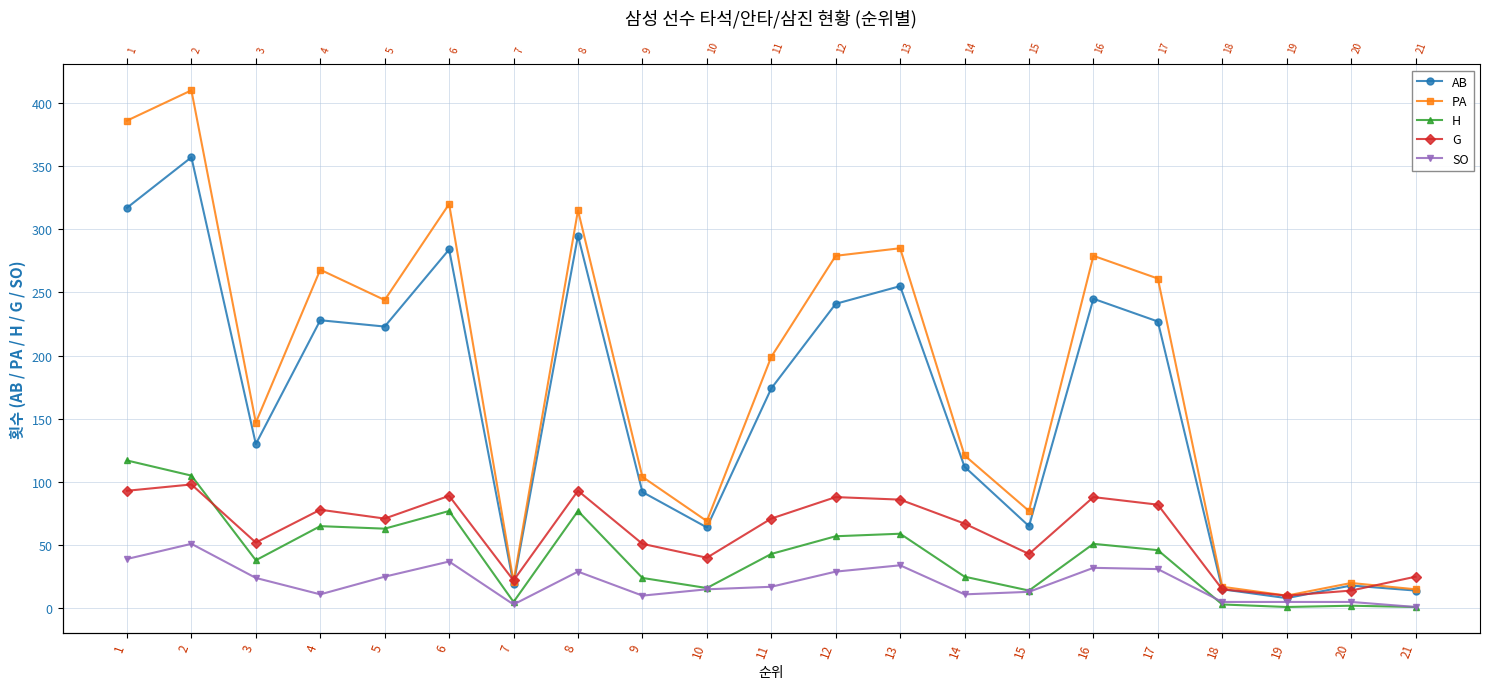

The value of H at 7 is 9. True or false?

False